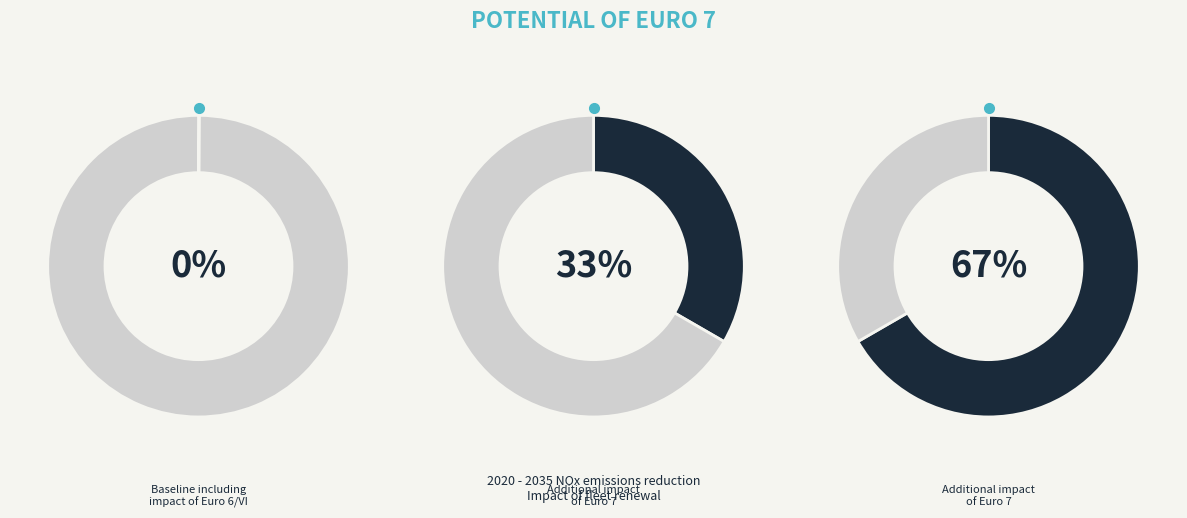

How many segments does this pie chart have?

3